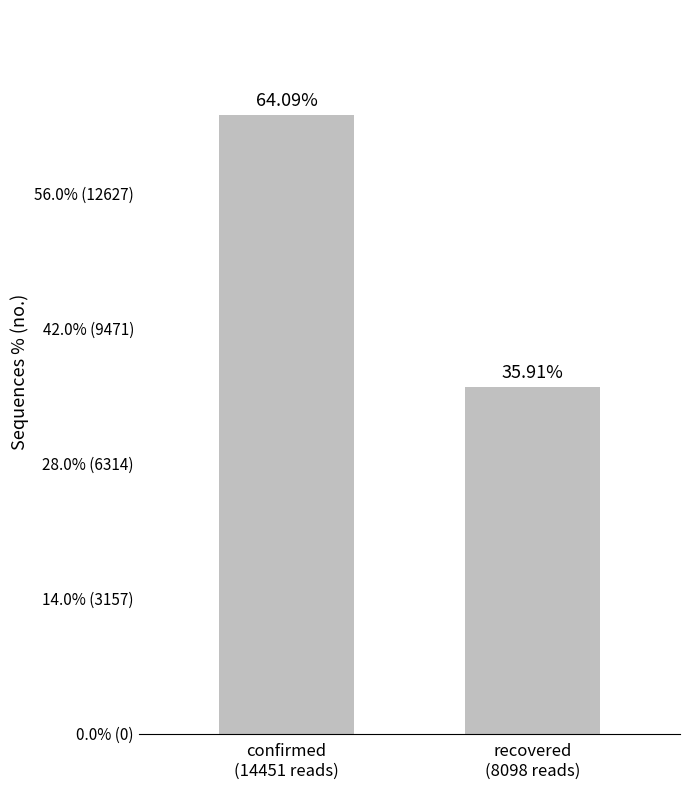

Is it true that the value at recovered
(8098 reads) is 8098?

True